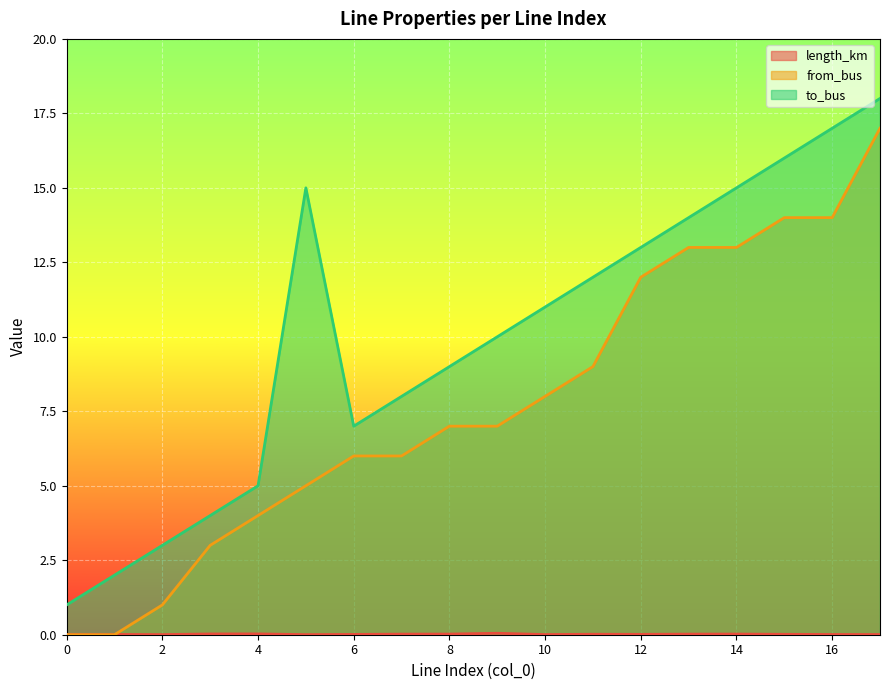

What is the average value of the to_bus series?

10.0